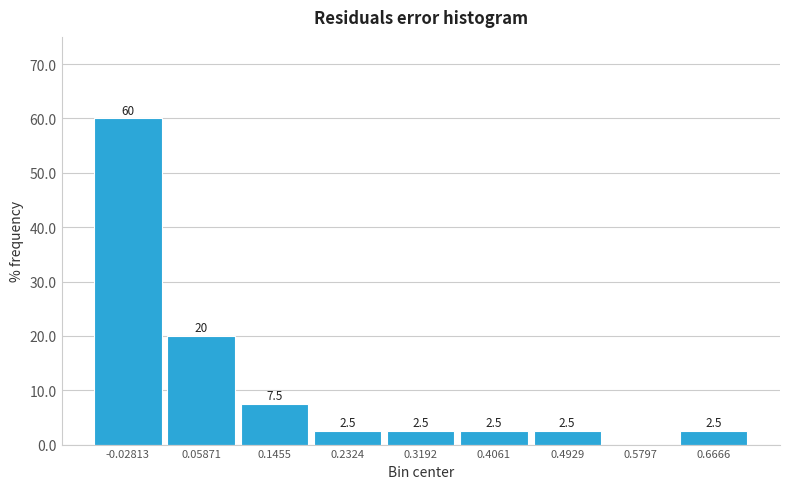

Which range on the x-axis has the tallest bar?

-0.07 to 0.02